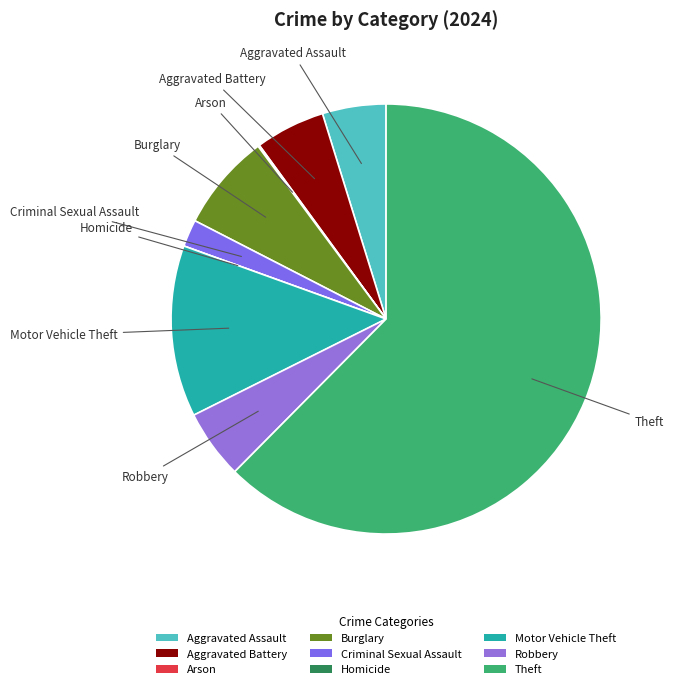

What is the ratio of the value at Aggravated Assault to the value at Criminal Sexual Assault?

2.3